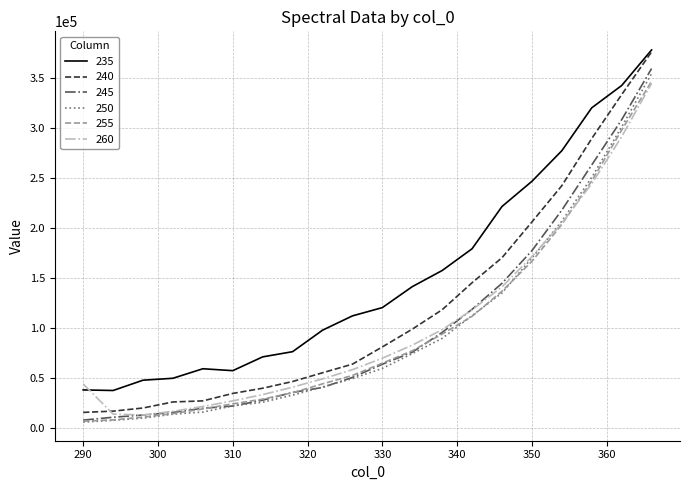

What is the difference between the second highest and minimum values in the 245 series?

300738.4